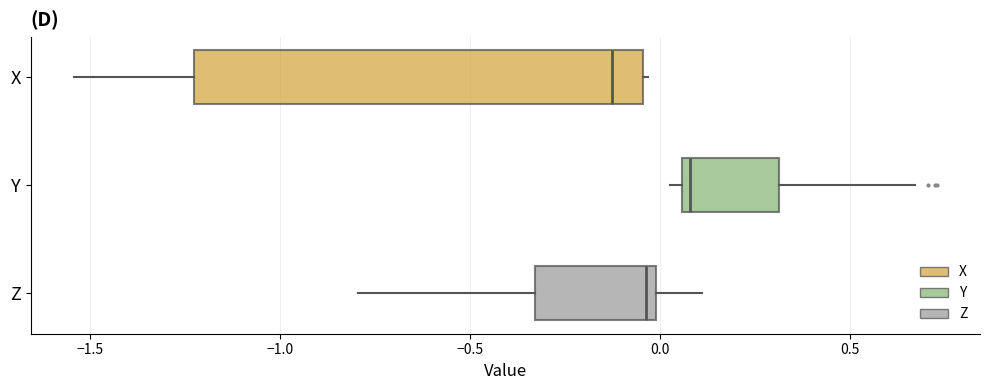

Comparing the boxes themselves (not the whiskers), which one is the widest?

X